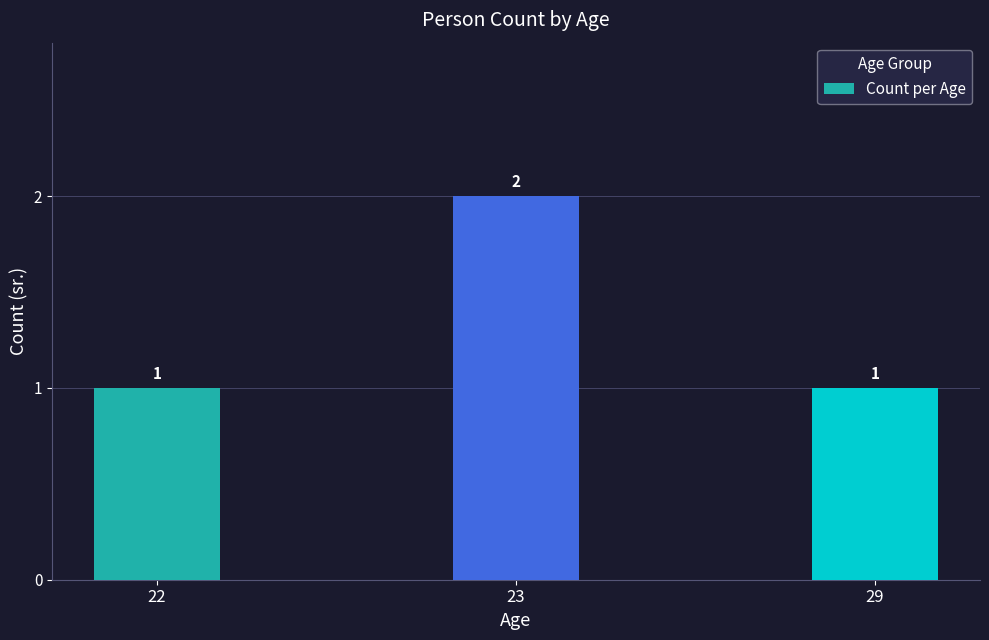

True or false: the data shows 2 at 23.

True